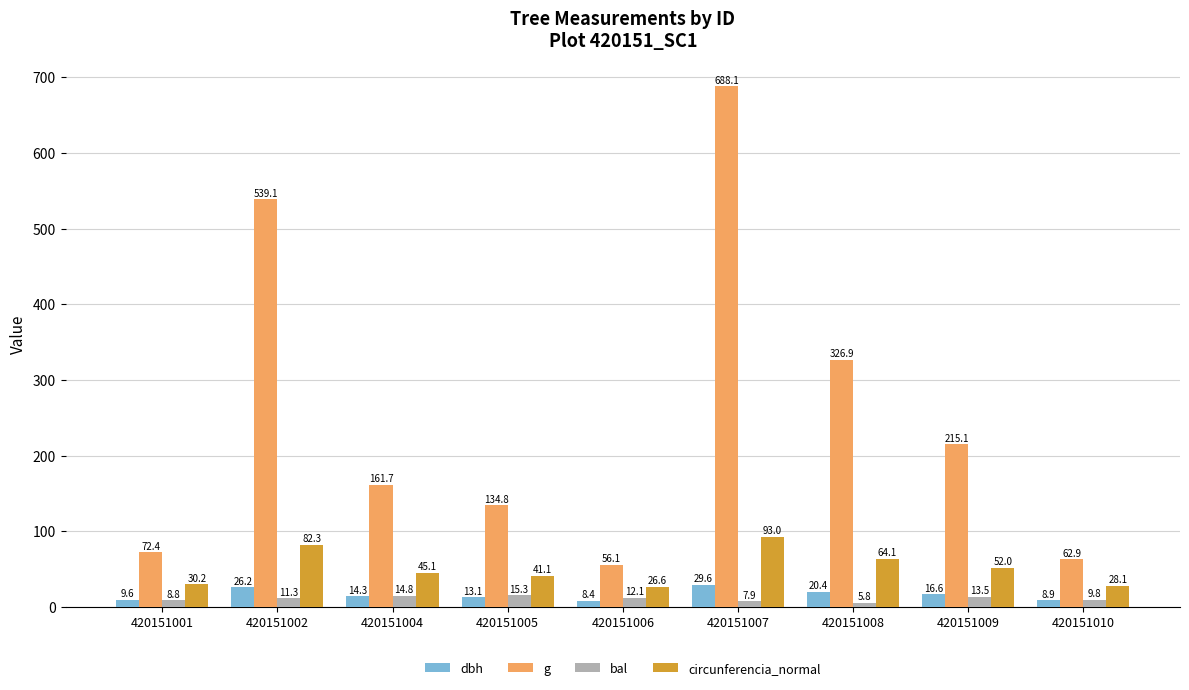

Count the number of data series in this chart.

4